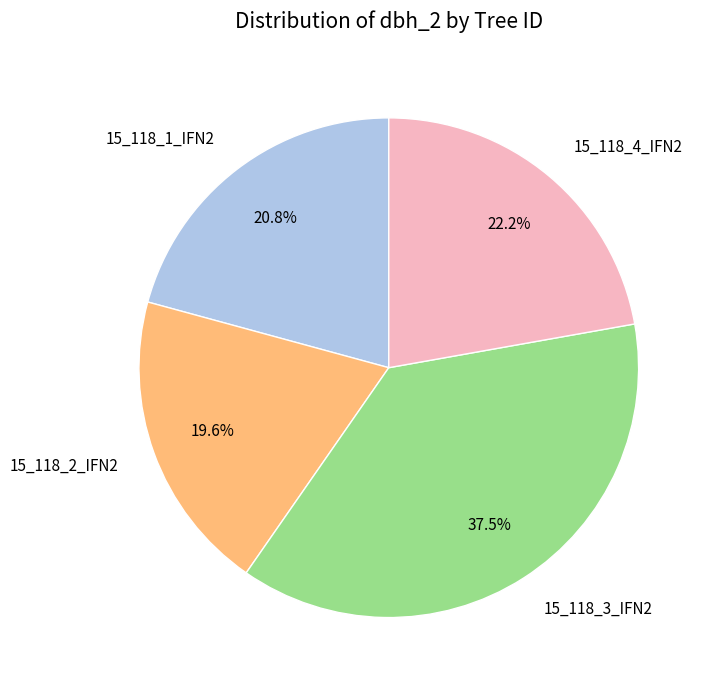

Is it true that 15_118_4_IFN2 is 34% of the pie?

False